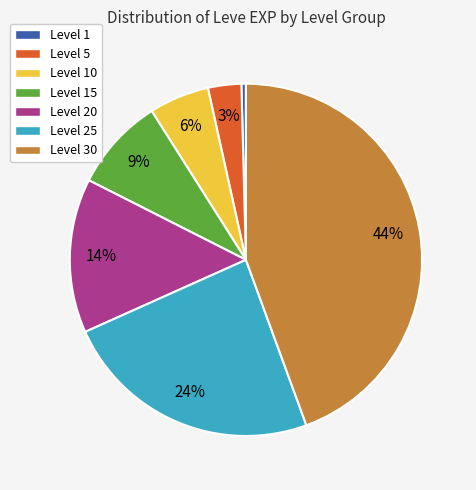

Which category has the biggest portion of the pie?

Level 30